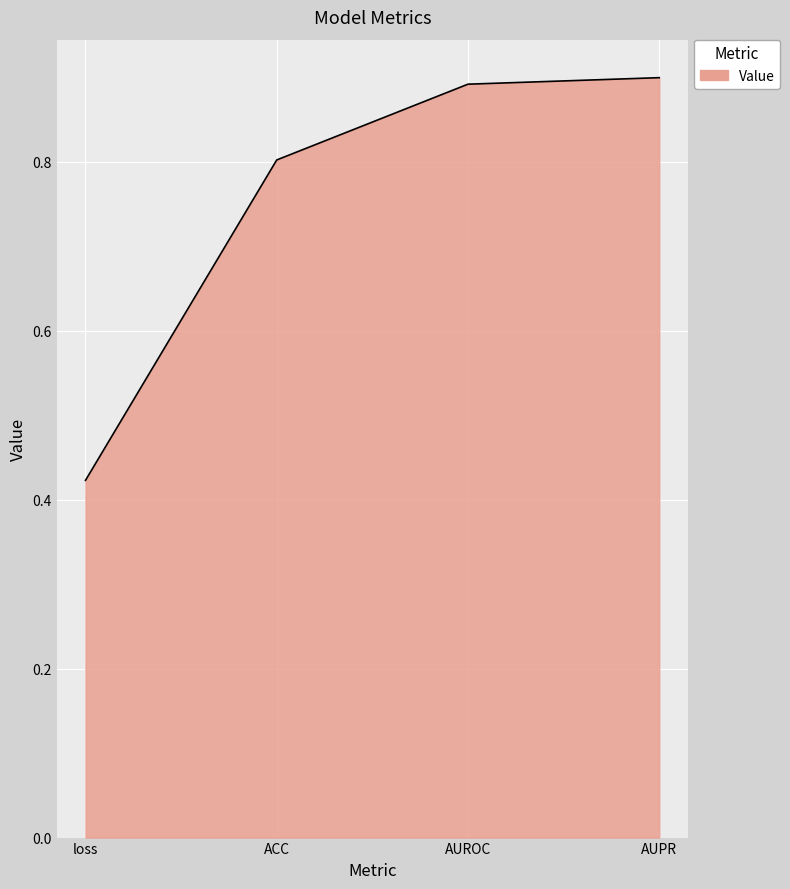

What is the change in value from loss to AUPR?

+0.5